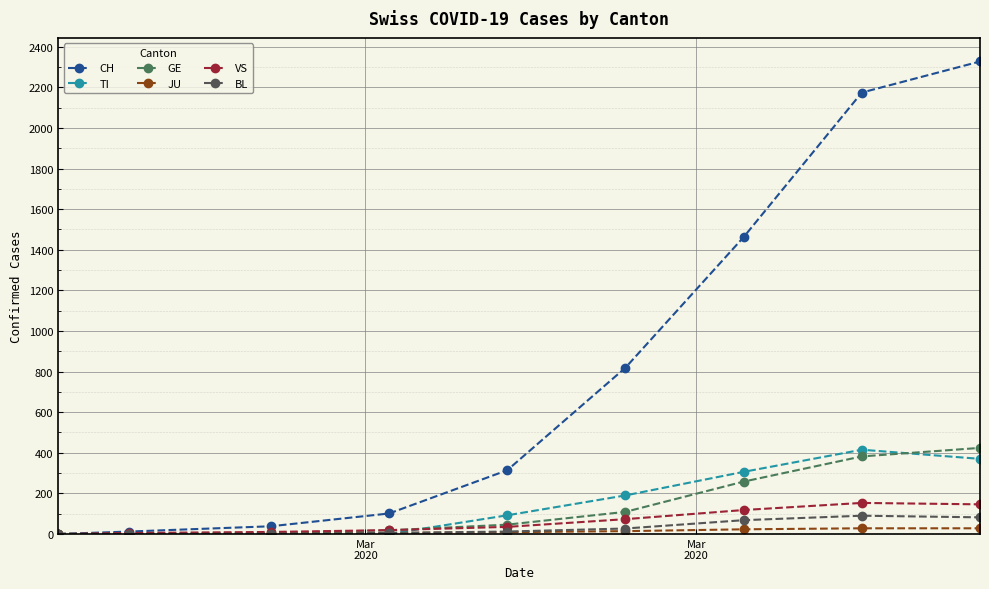

Which series has the widest spread of values?

CH